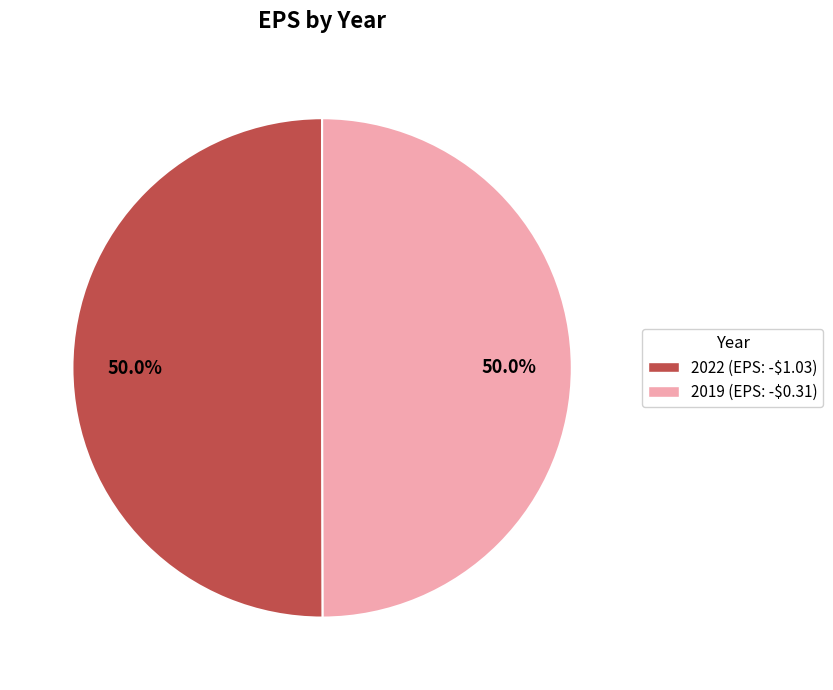

How much of the chart is everything except 2019 (EPS: -$0.31)?

50.0%